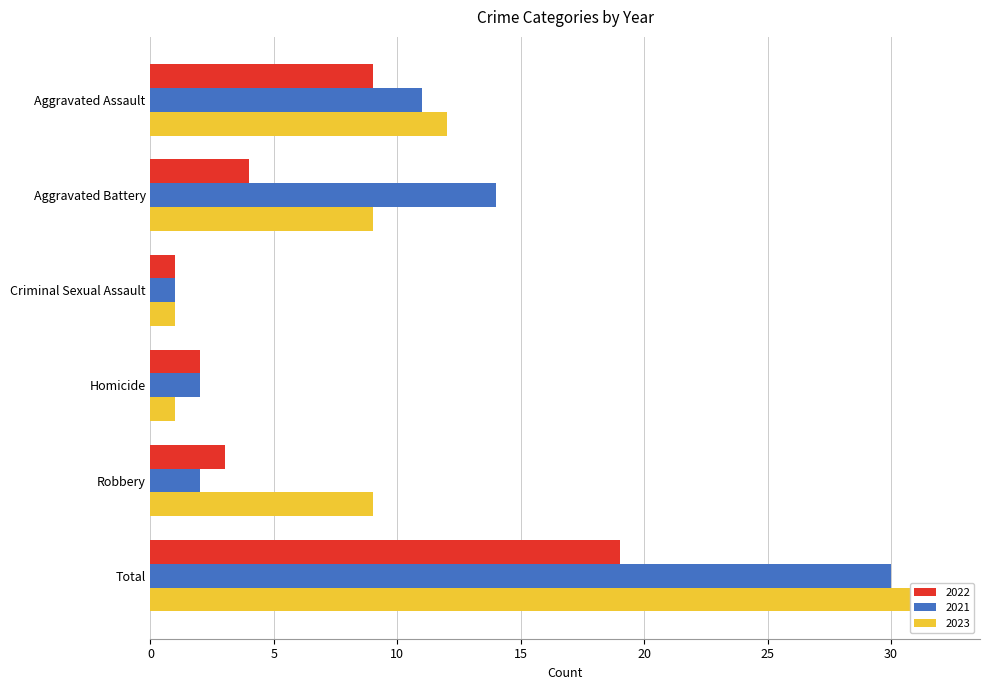

What is the average value of the 2022 series?

6